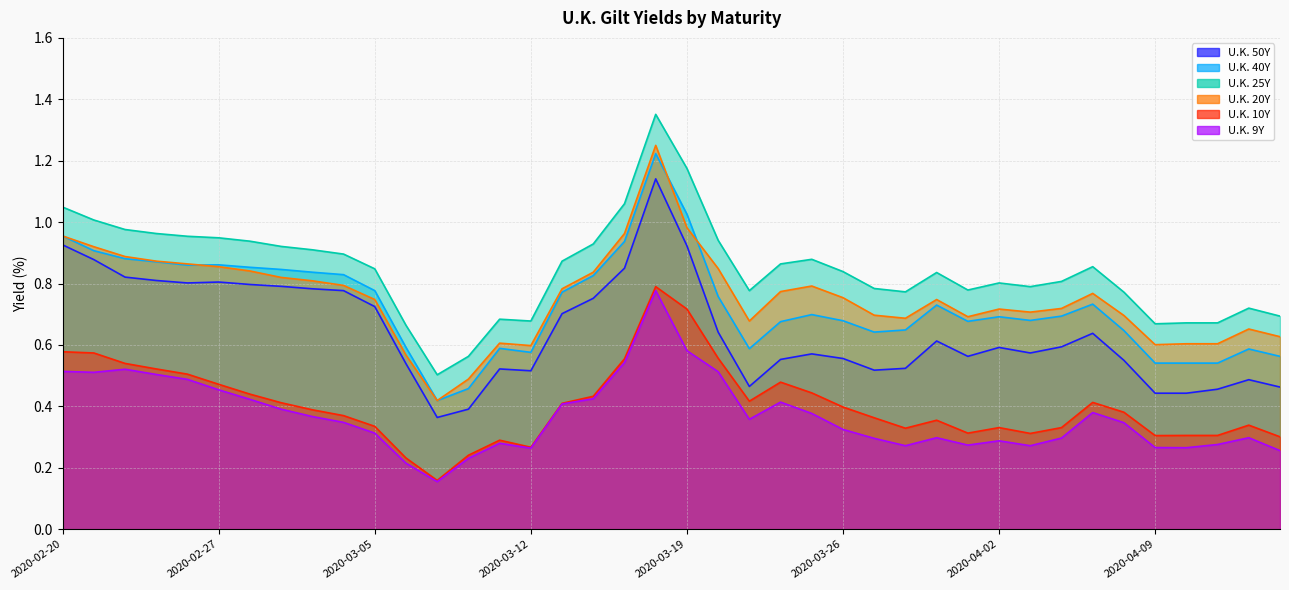

What is the difference between the maximum and minimum values in the U.K. 40Y series?

0.8